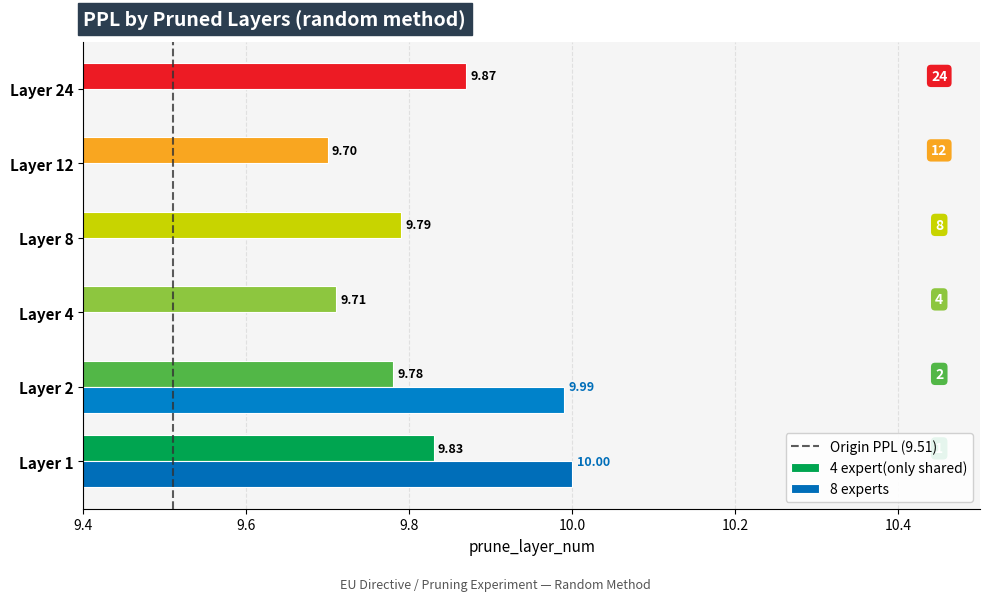

Between Layer 12 and Layer 24, which is larger?

Layer 24